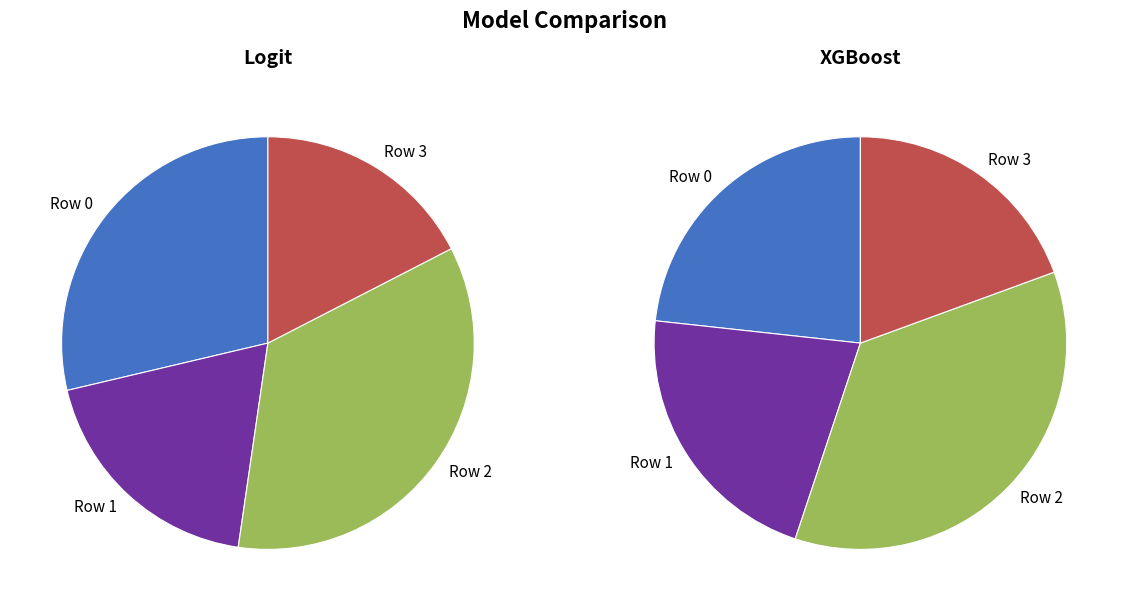

Which slice is the smallest?

Row 3